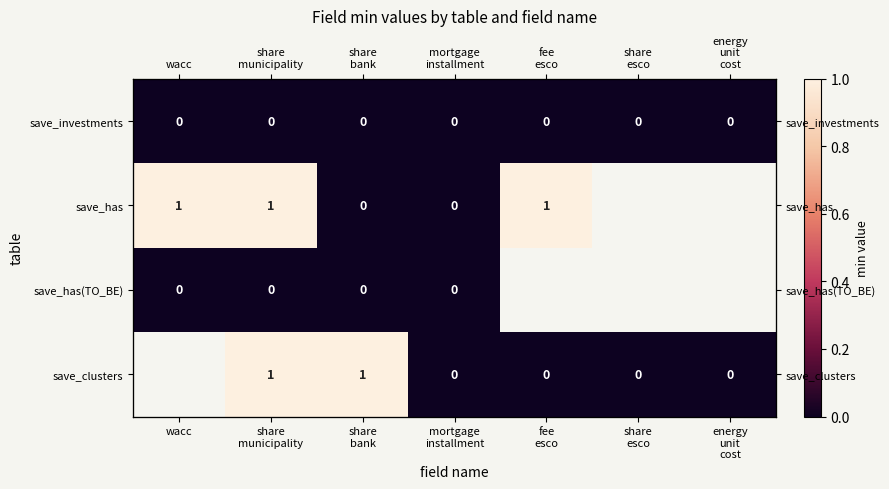

How many data points in save_clusters are above 0?

2